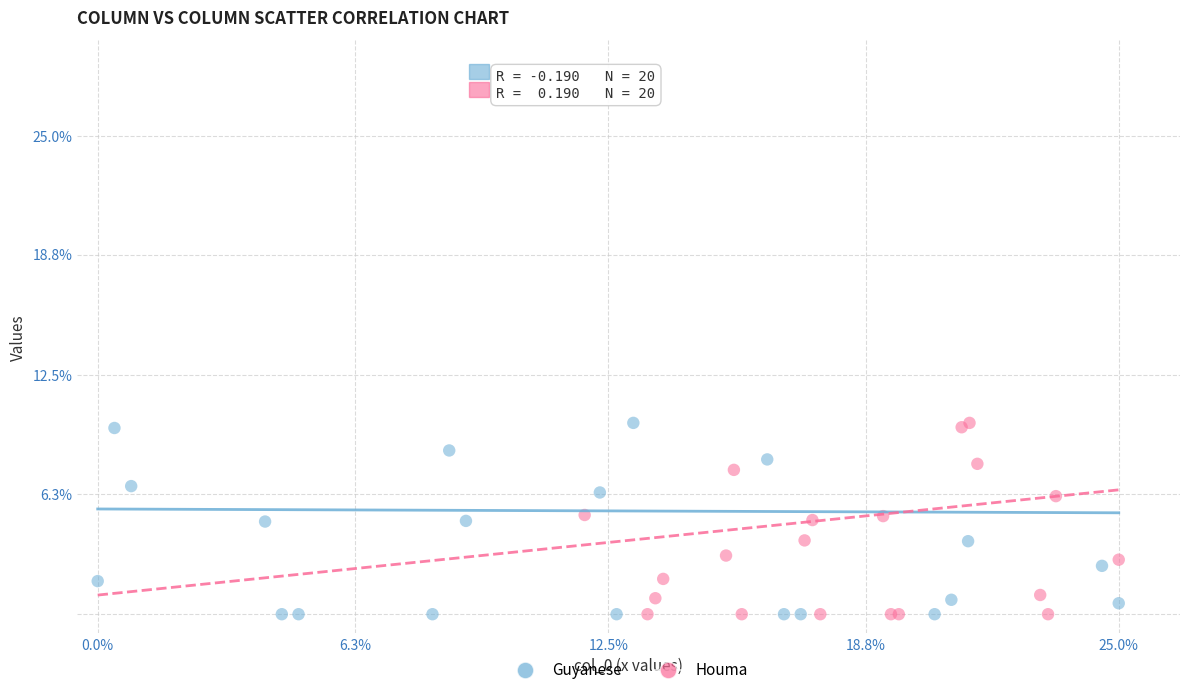

What are all the series names shown in the legend?

Guyanese, Houma